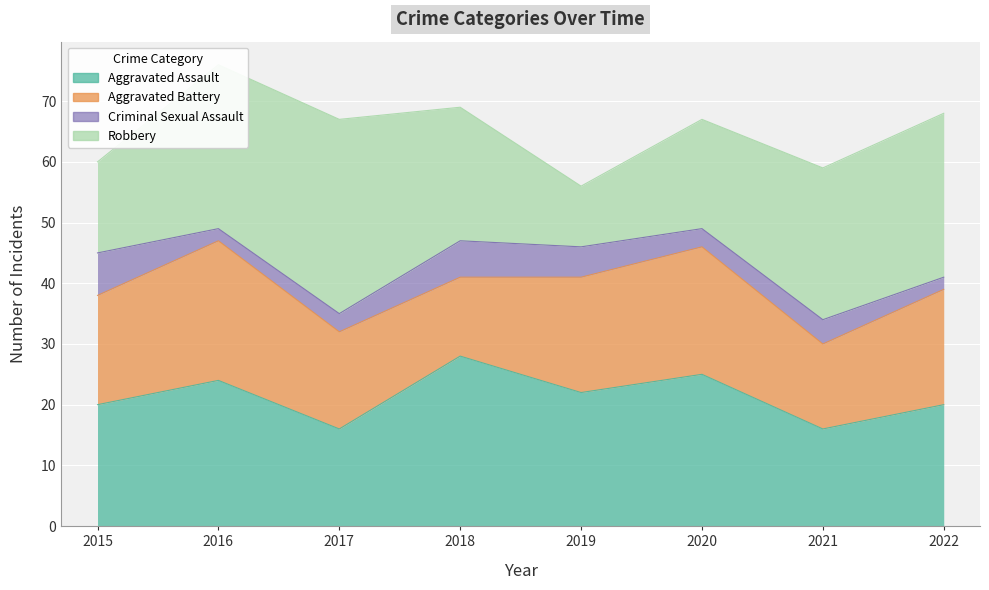

What value does the Aggravated Battery series have at 2016, to the nearest 5?

25